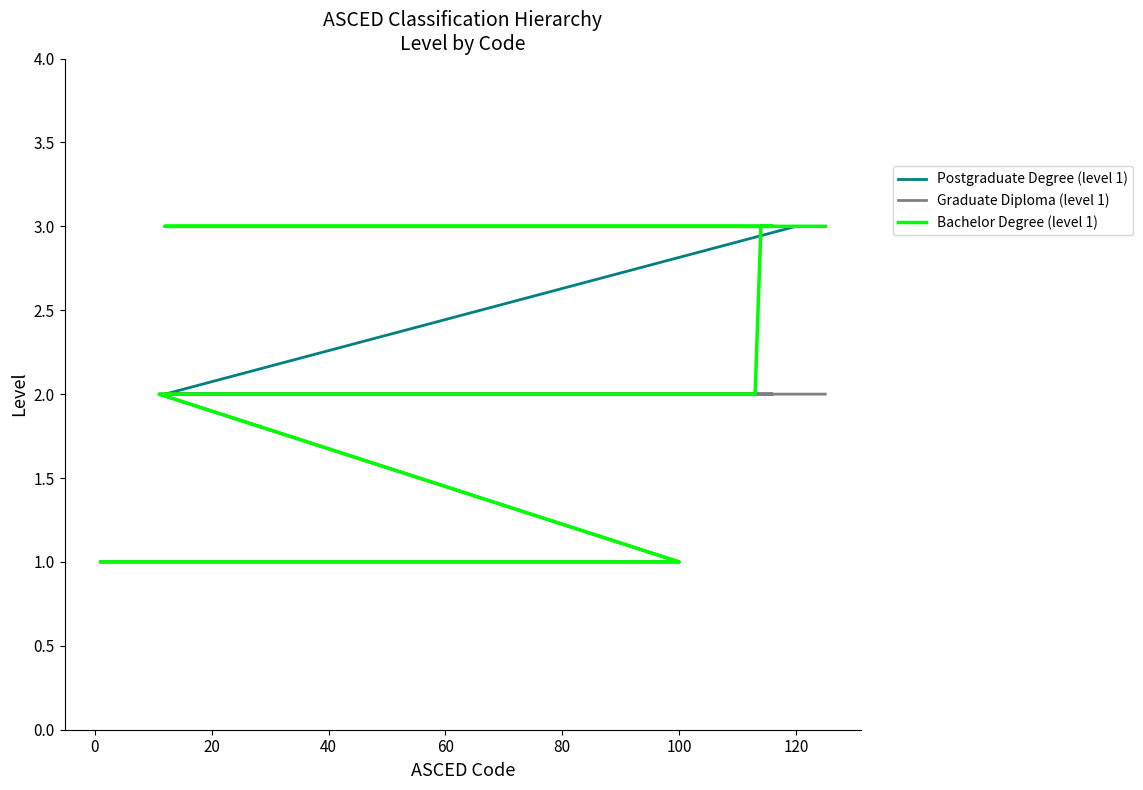

Is the value of Postgraduate Degree (level 1) at 15 greater than the value of Bachelor Degree (level 1) at −20?

Yes